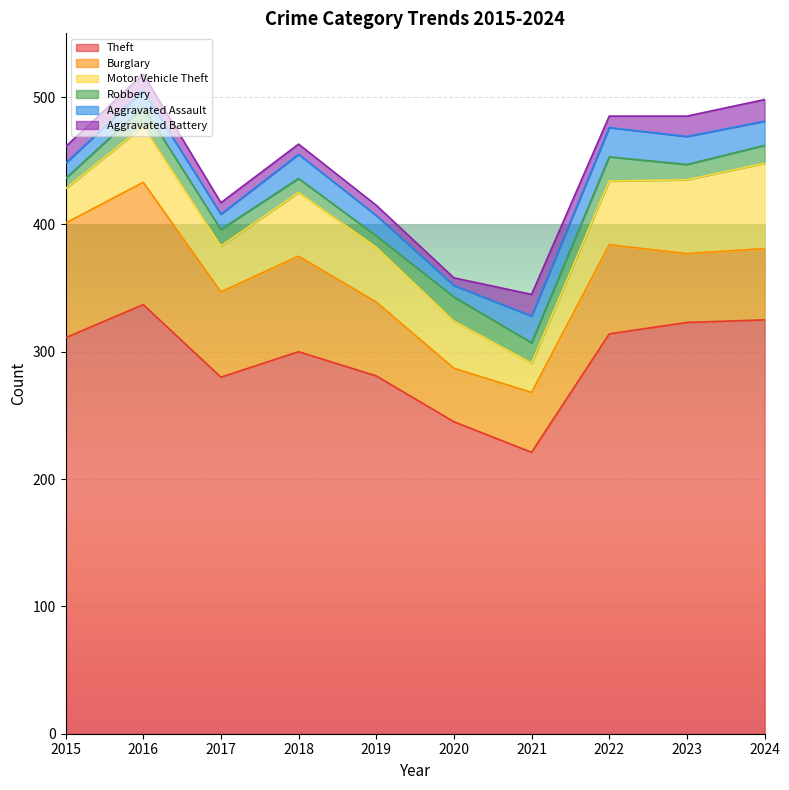

The value of Burglary at 2016 is 131. True or false?

False